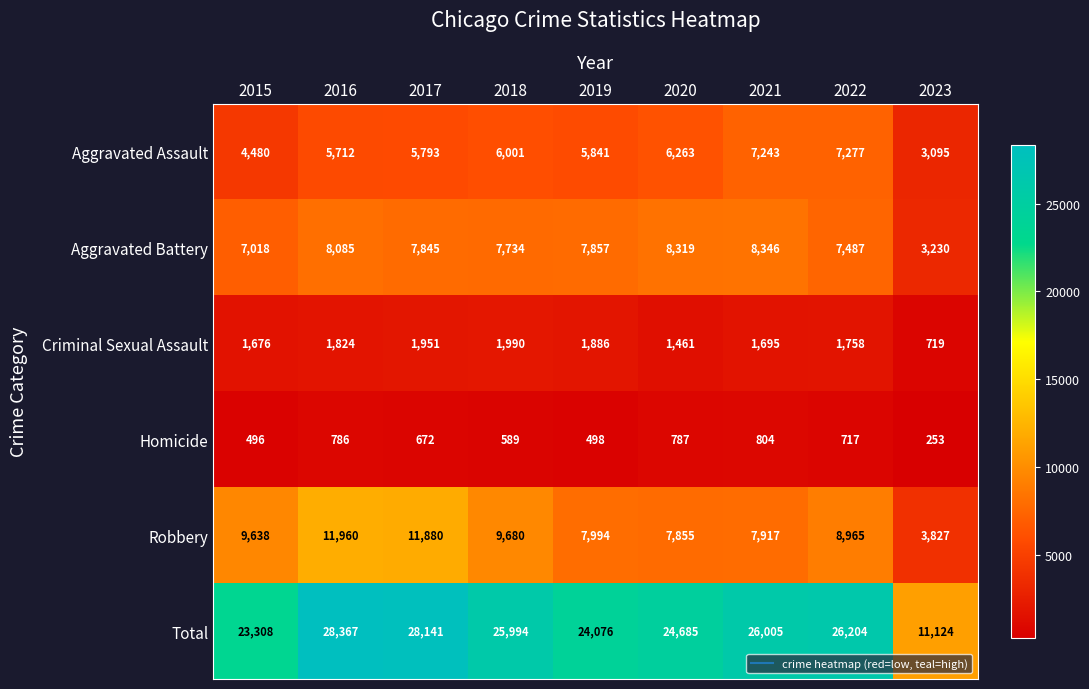

Which series has the widest spread of values?

Total